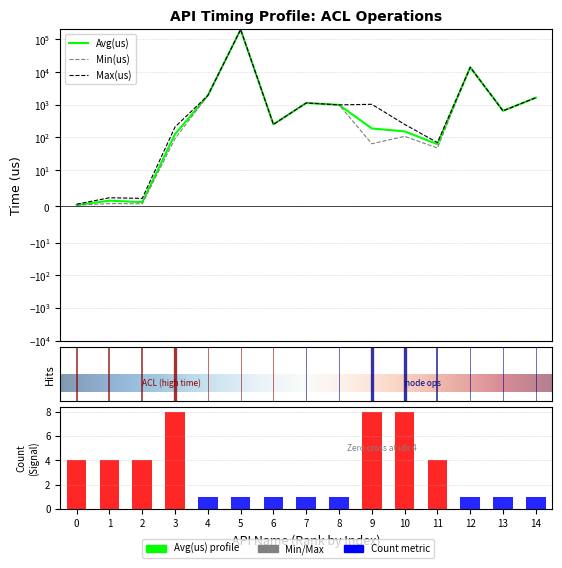

The Max(us) series shows 175.0 at 13. True or false?

False